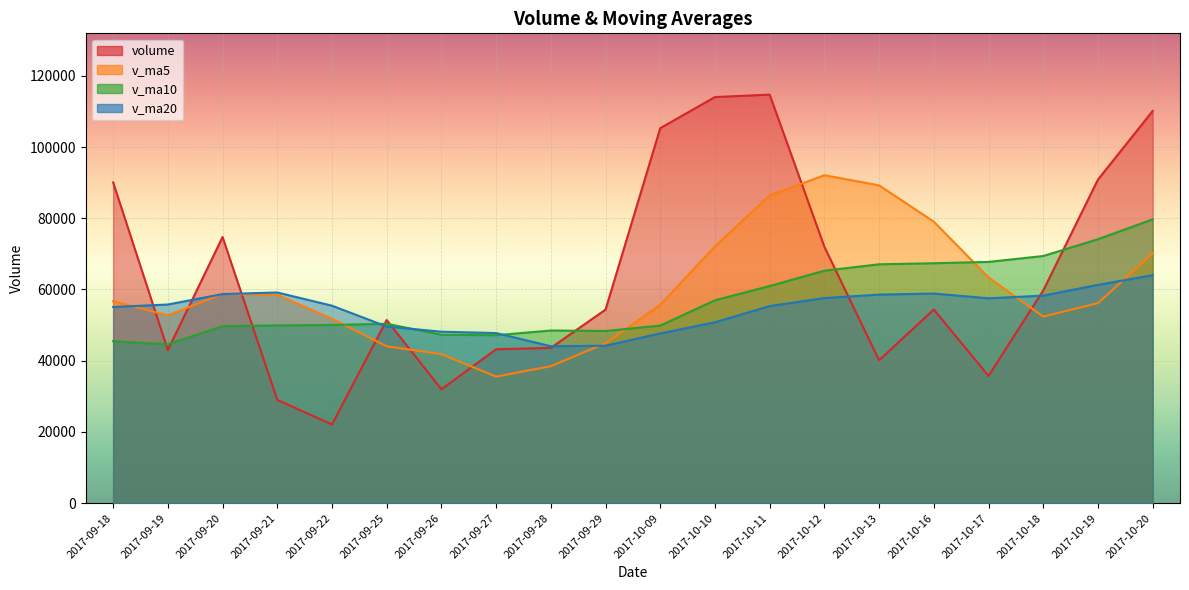

Which series ends up on top after the final intersection of v_ma10 and volume?

volume